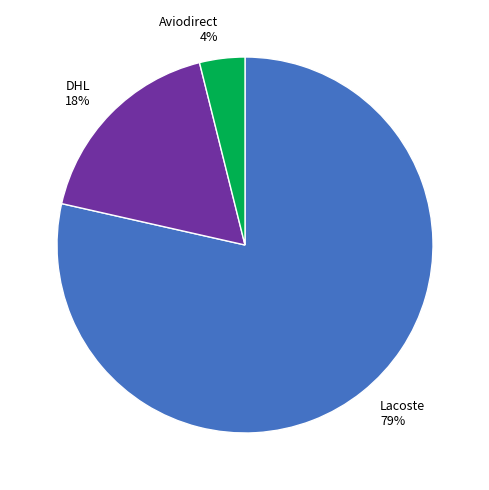

What is the largest slice in the pie chart?

Lacoste